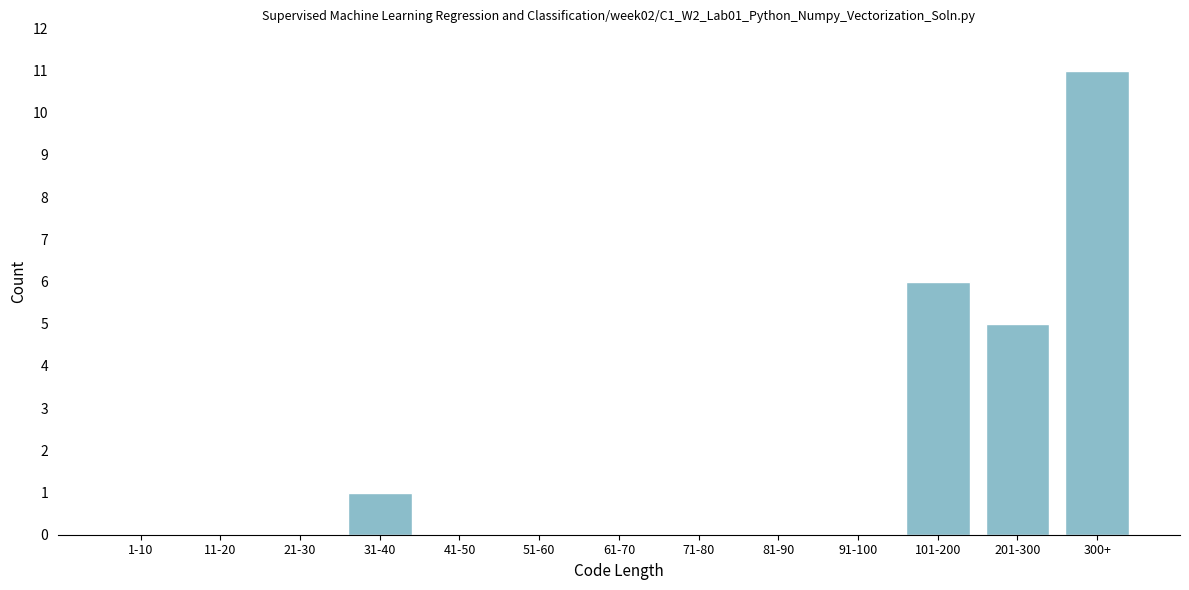

Reading left to right, extract all data points from this chart.

1-10=0	11-20=0	21-30=0	31-40=1	41-50=0	51-60=0	61-70=0	71-80=0	81-90=0	91-100=0	101-200=6	201-300=5	300+=11